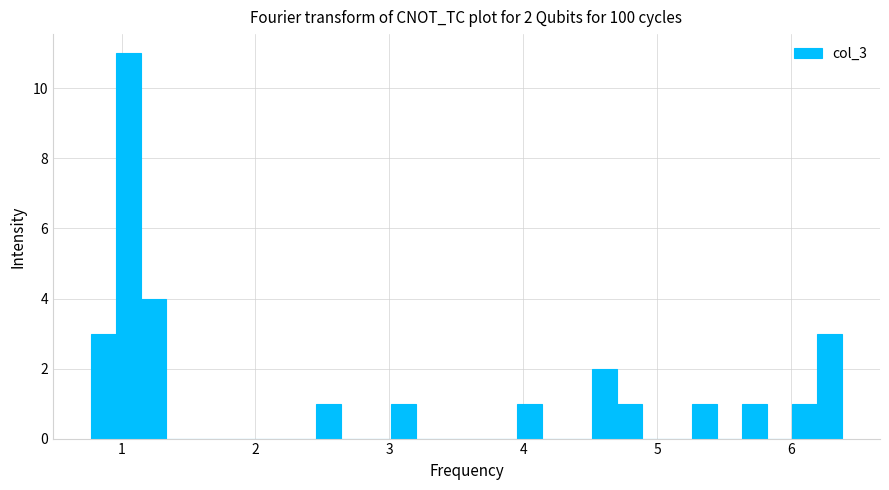

Read against the x-axis, roughly where is the centre of the tallest bar?

1.0